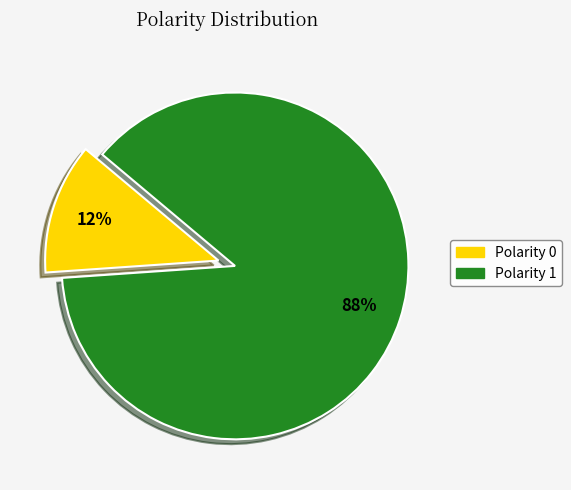

Which category has the smallest portion of the pie?

Polarity 0